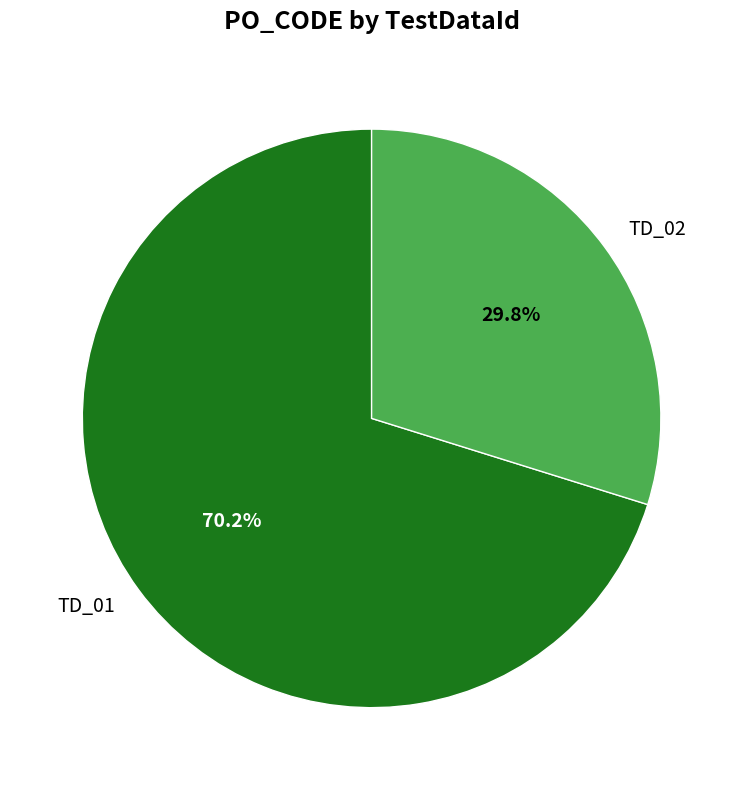

Rank the categories by value from highest to lowest.

TD_01, TD_02